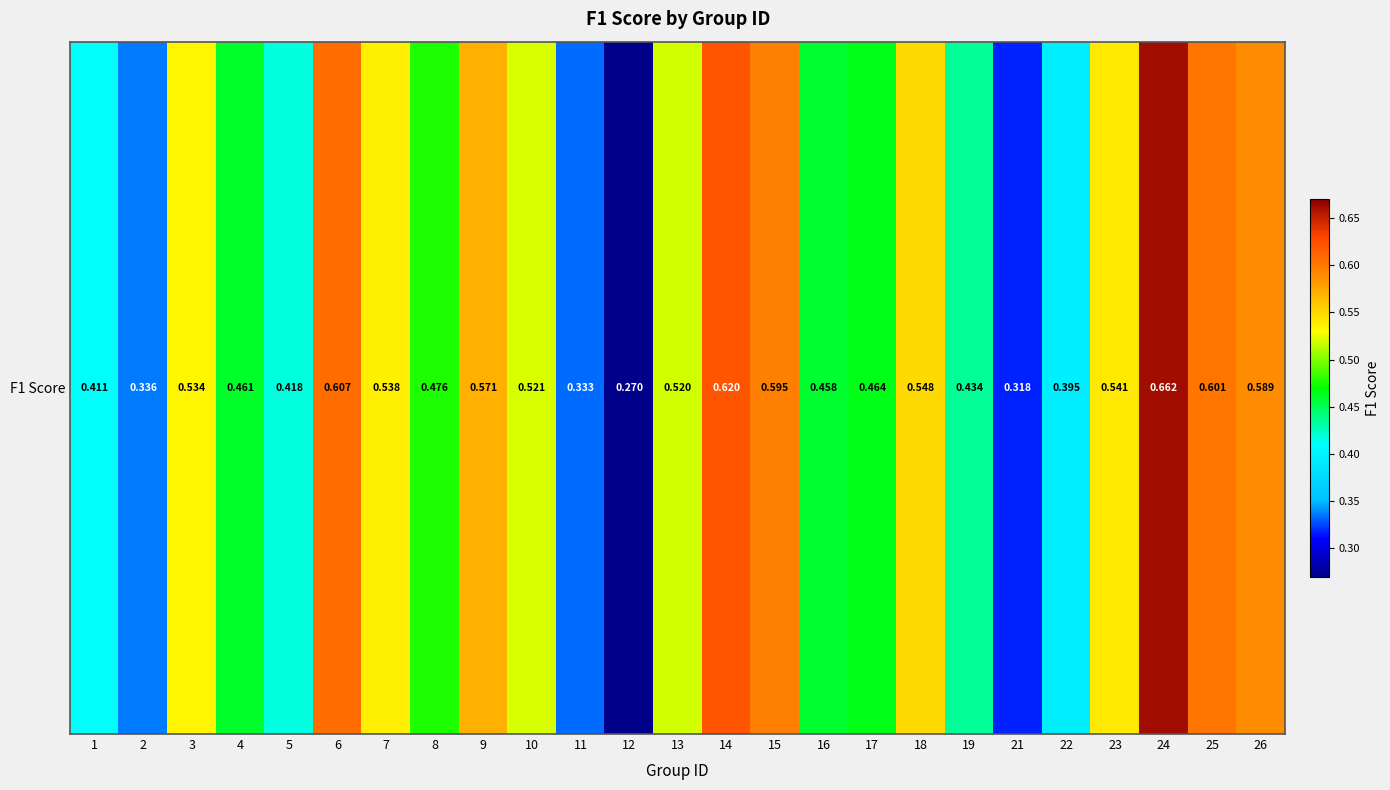

What is the smallest value displayed?

0.3